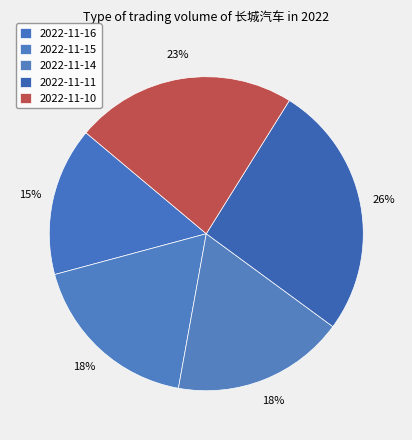

Is the sum of 2022-11-10 and 2022-11-14 greater than half?

No